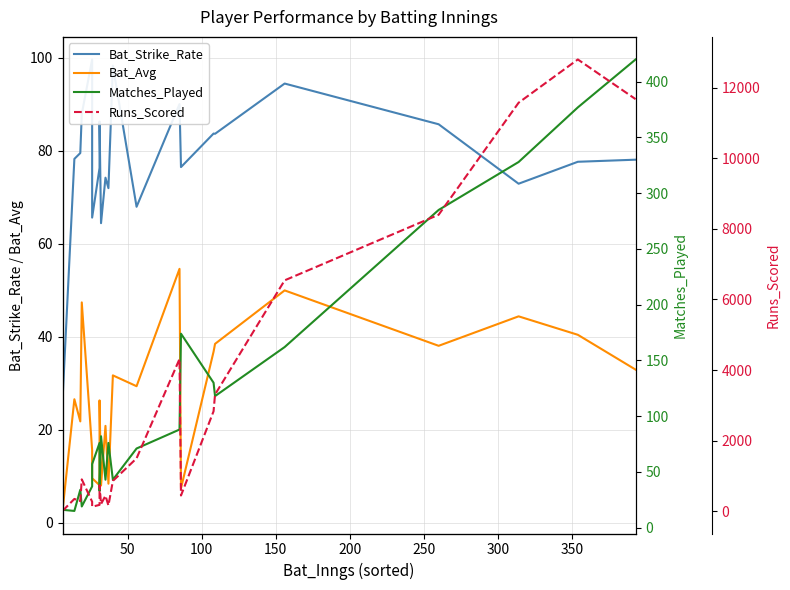

Is it true that Matches_Played equals 233.7 at 14?

False